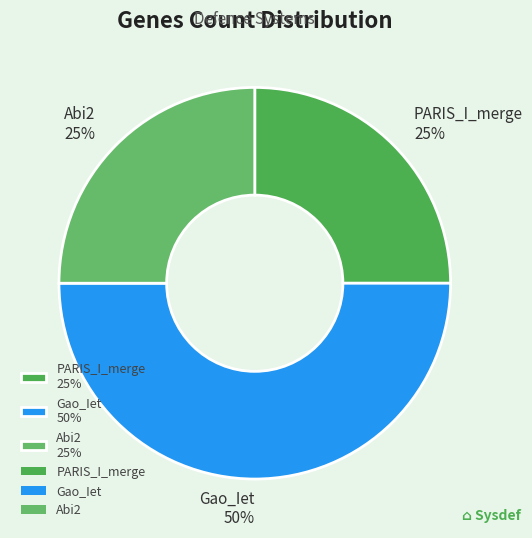

What is the largest slice in the pie chart?

Gao_Iet